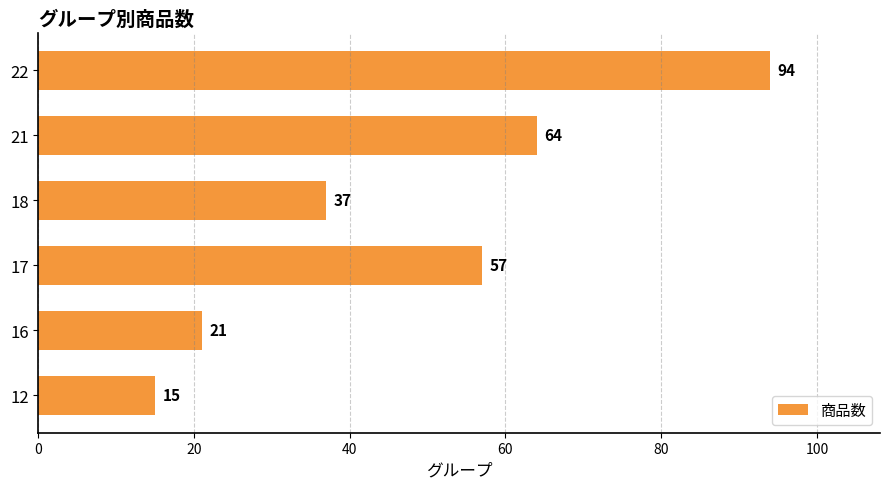

How many data points does each series have?

6